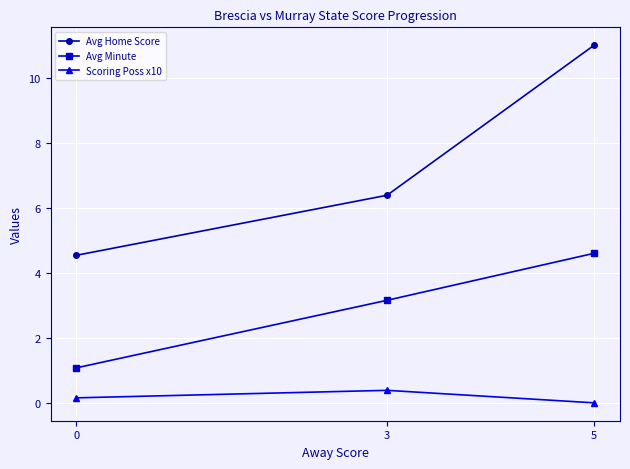

Reading right to left, what are all the values shown in this chart?

Avg Home Score: 5=11.0	3=6.4	0=4.5
Avg Minute: 5=4.6	3=3.2	0=1.1
Scoring Poss x10: 5=0.0	3=0.4	0=0.2